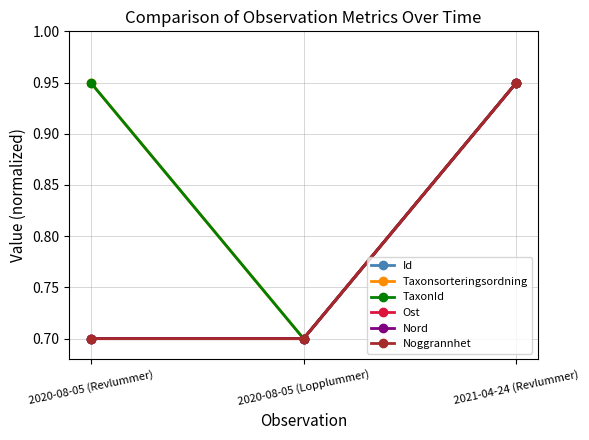

Is the value of Taxonsorteringsordning at 2020-08-05 (Revlummer) greater than the value of Noggrannhet at 2020-08-05 (Lopplummer)?

Yes